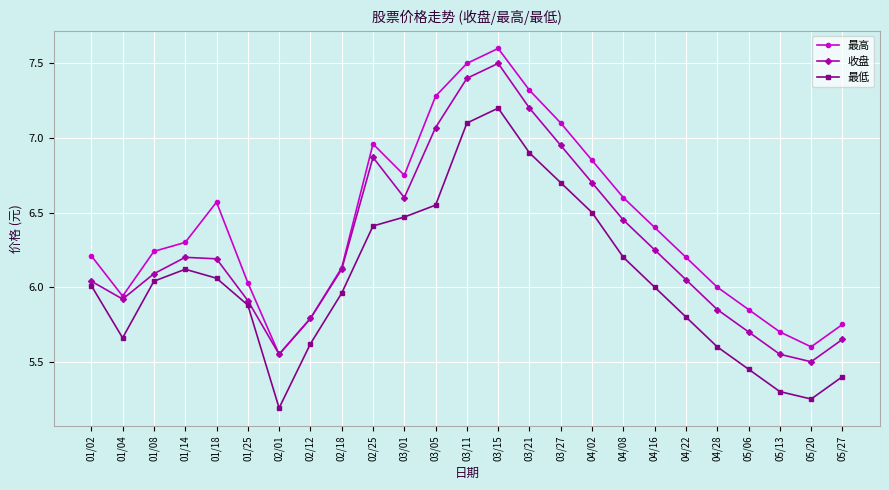

True or false: 最高 has a value of 1.7 at 05/06.

False